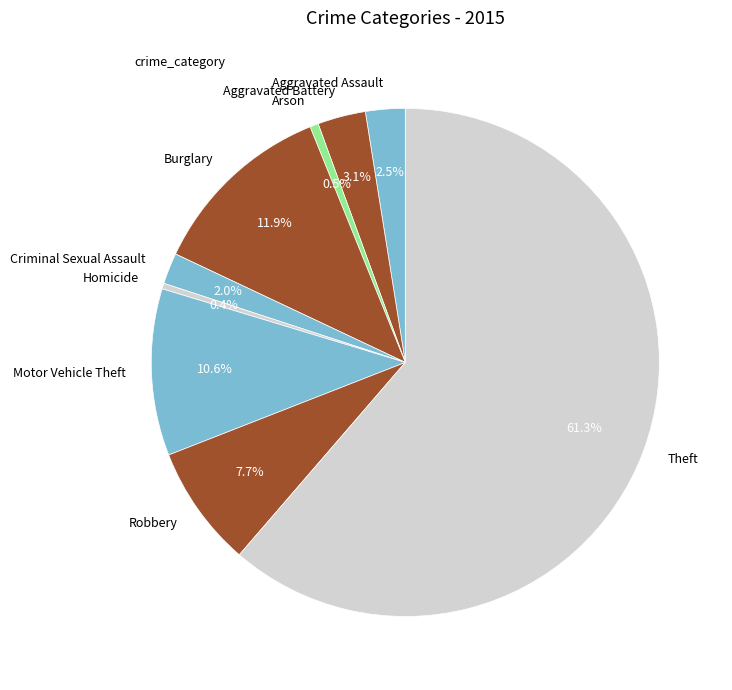

Do Burglary and Criminal Sexual Assault together represent more than half of the pie?

No